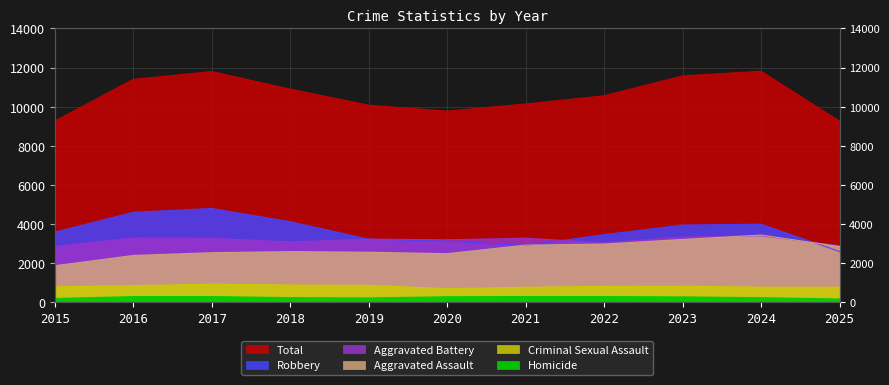

True or false: Aggravated Assault and Criminal Sexual Assault intersect in this chart.

False